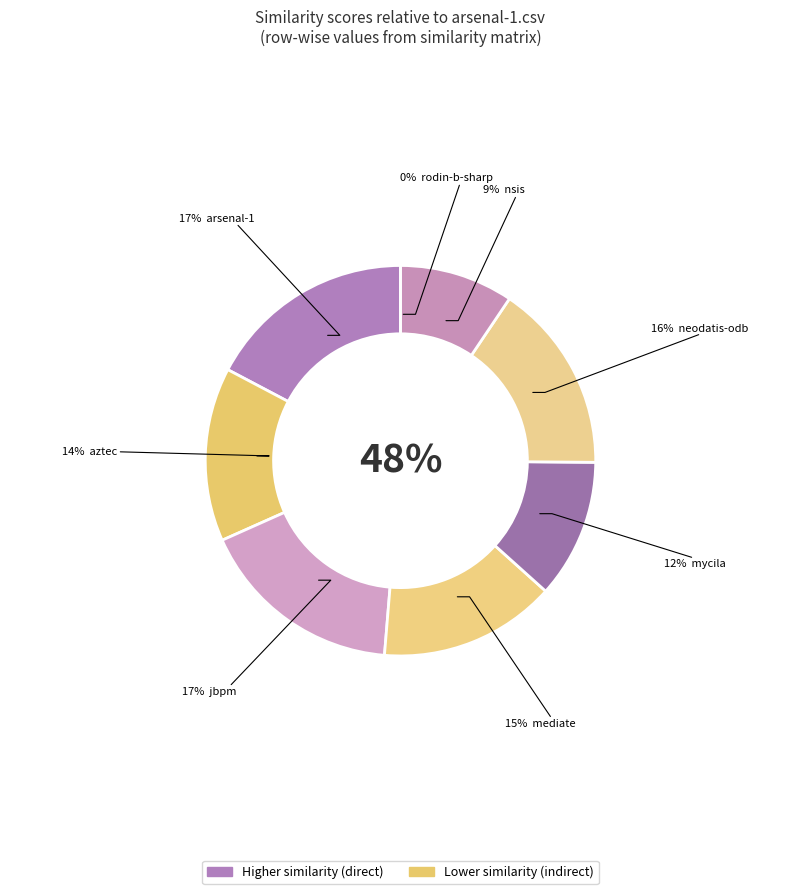

True or false: nsis.csv accounts for 9% of the total.

True